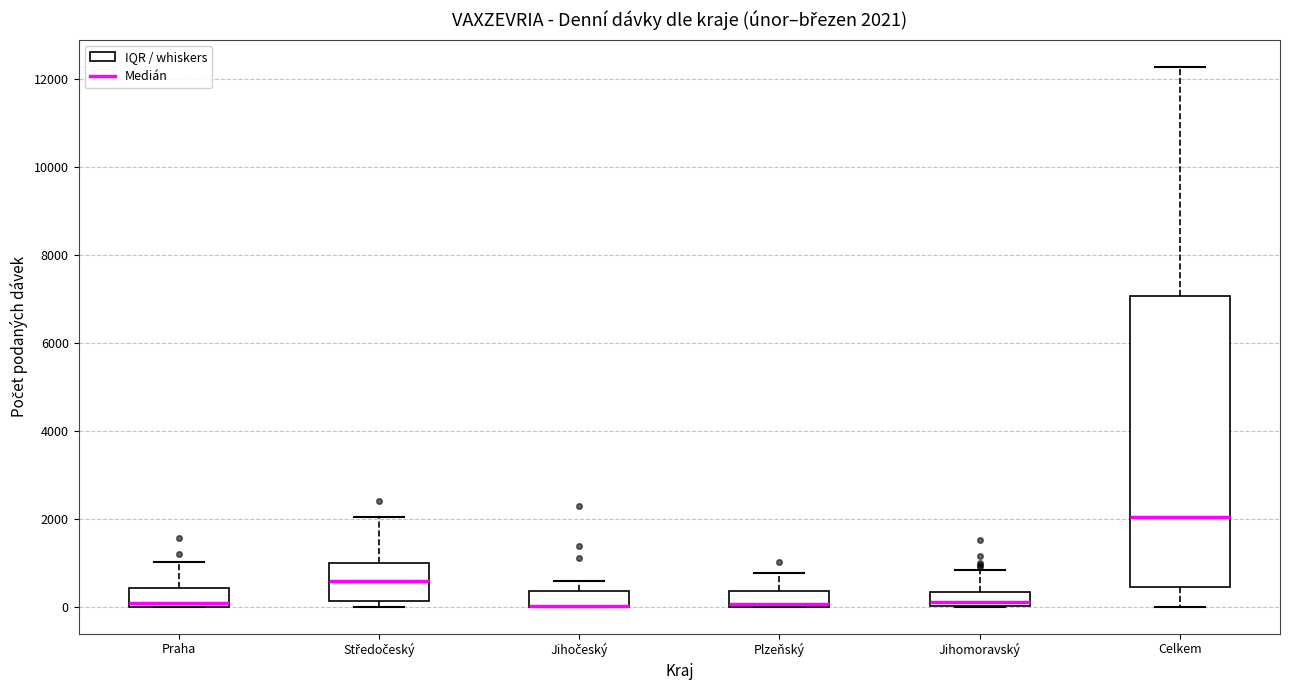

Comparing the boxes themselves (not the whiskers), which one is the tallest?

Celkem